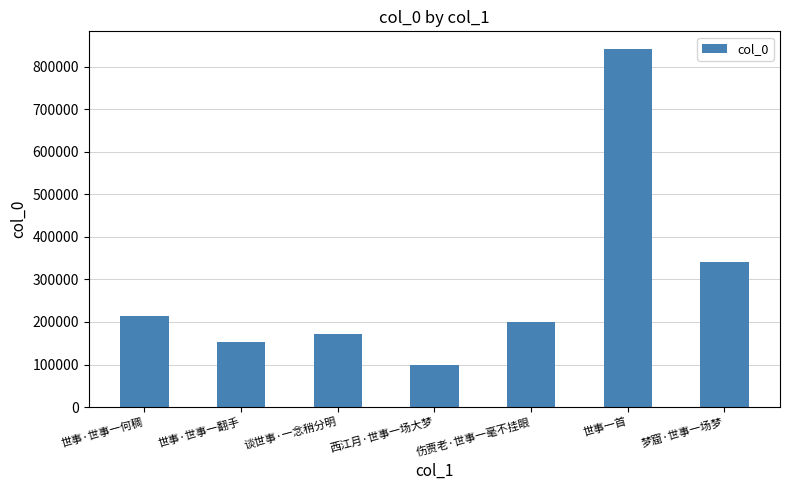

What is the label of the 6th bar from the left?

世事一首